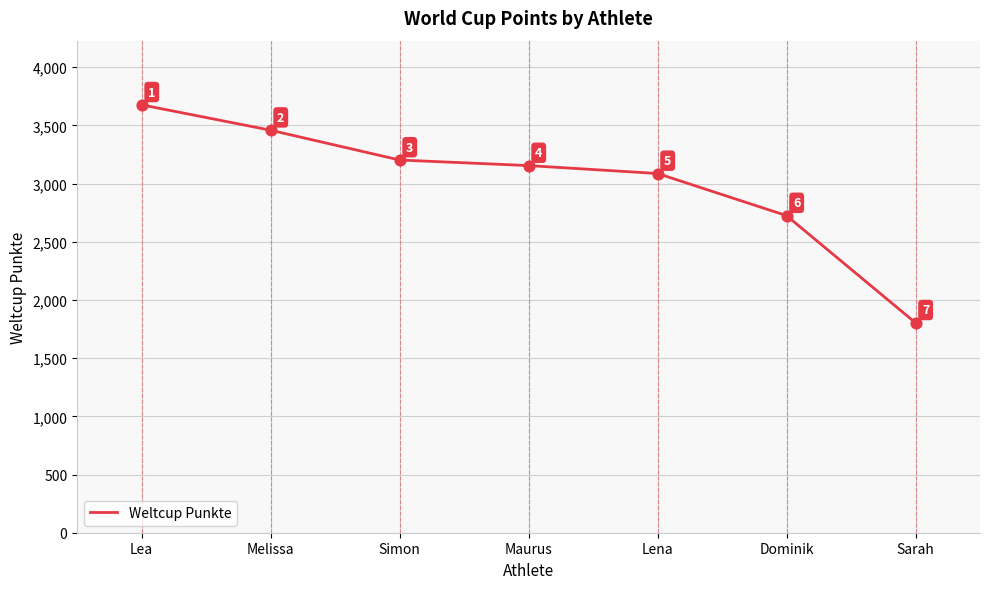

What is the change in value from Simon to Maurus?

-48